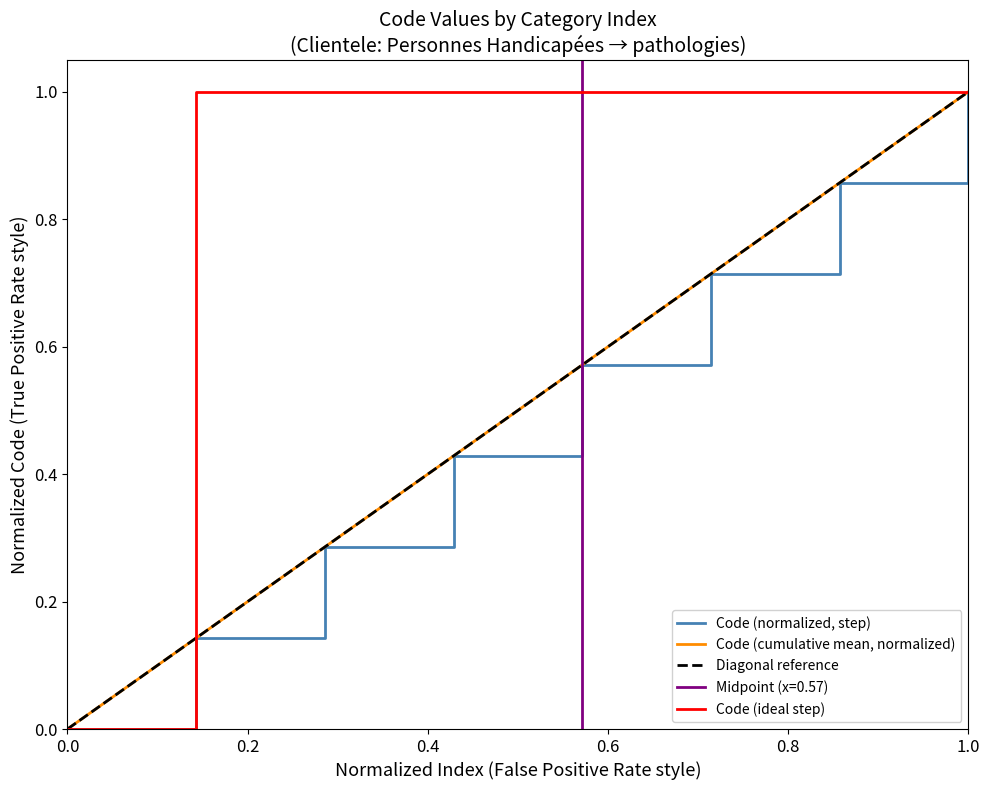

What is the difference between the maximum and minimum values?

1.0